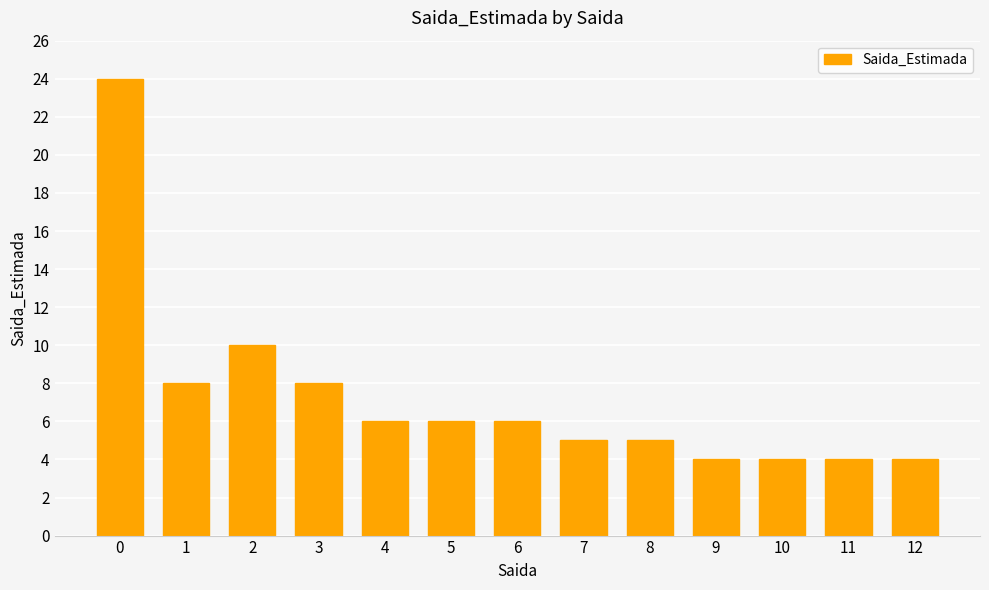

What is the maximum value shown in the chart?

24